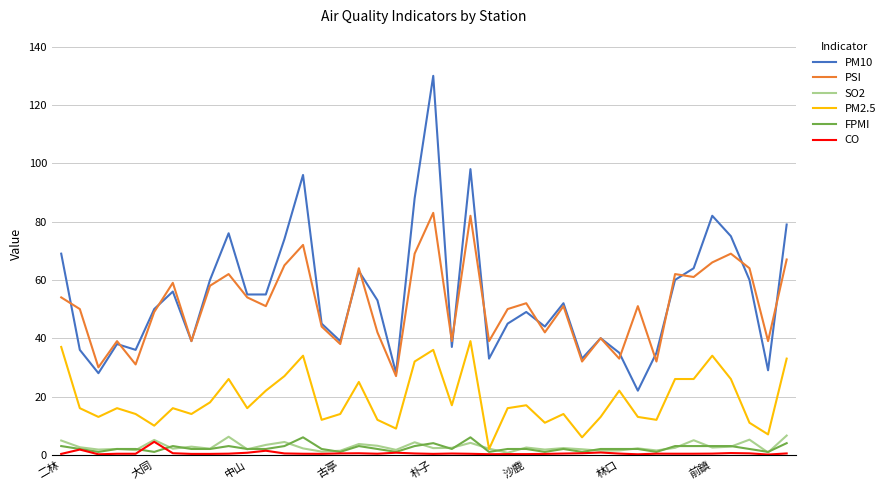

What is the maximum value for PSI?

83.0